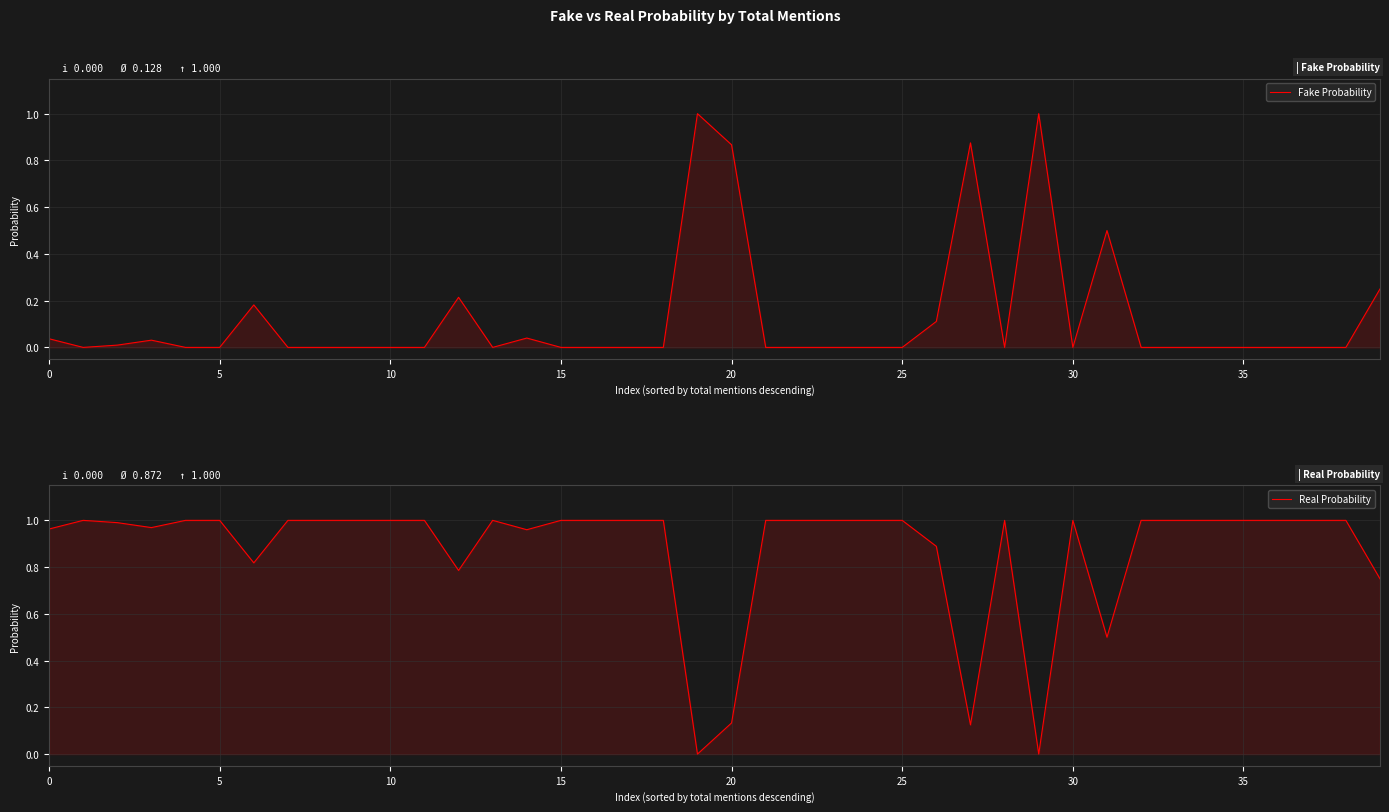

True or false: Real Probability has more than 0 interior local peaks.

True